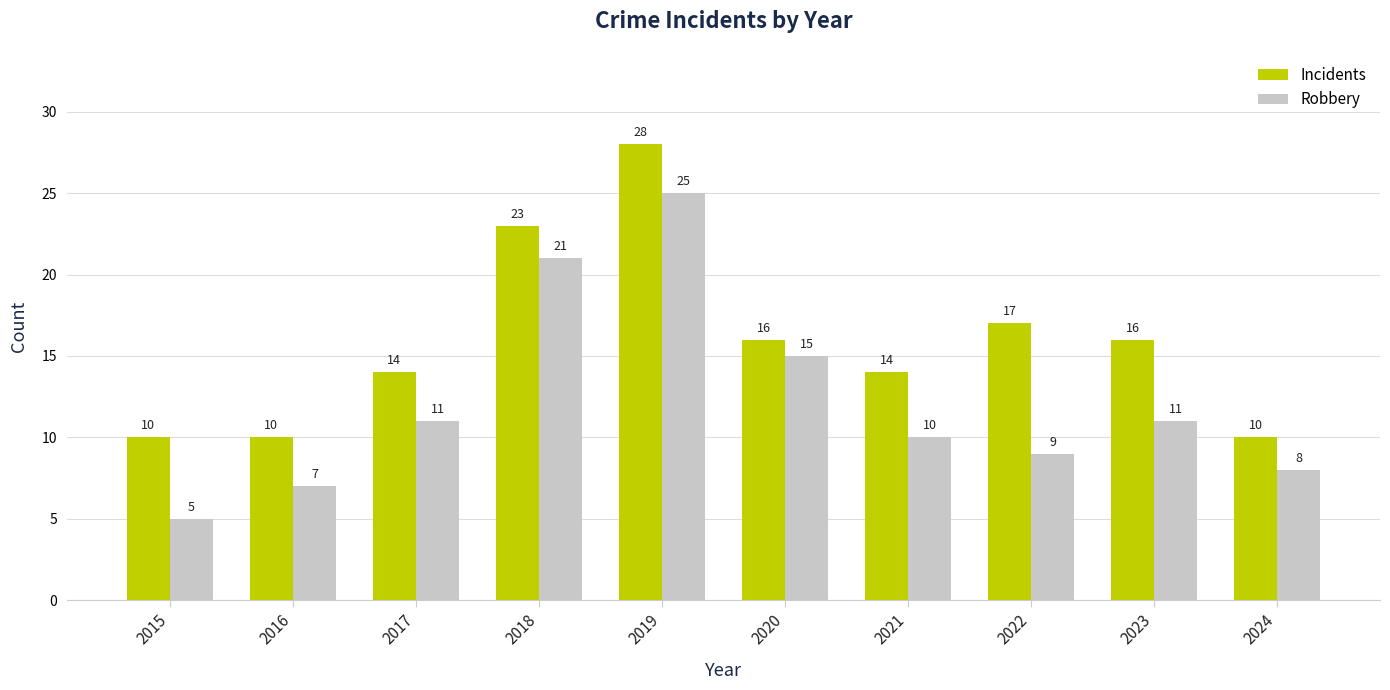

The value of Robbery at 2024 is 12. True or false?

False